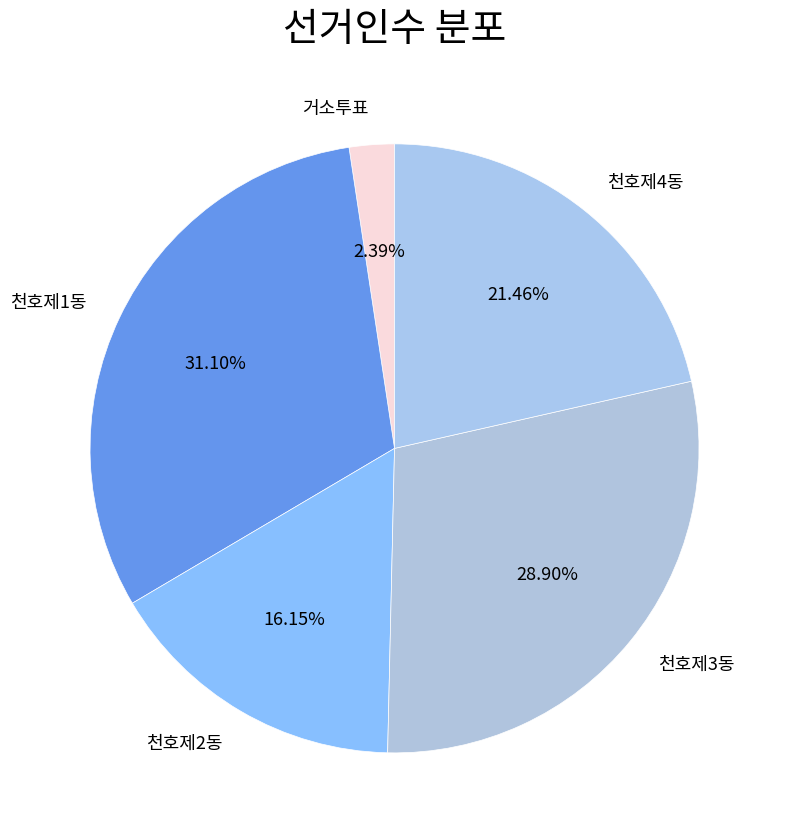

To the nearest percent, what percentage of the pie is 천호제3동?

29%